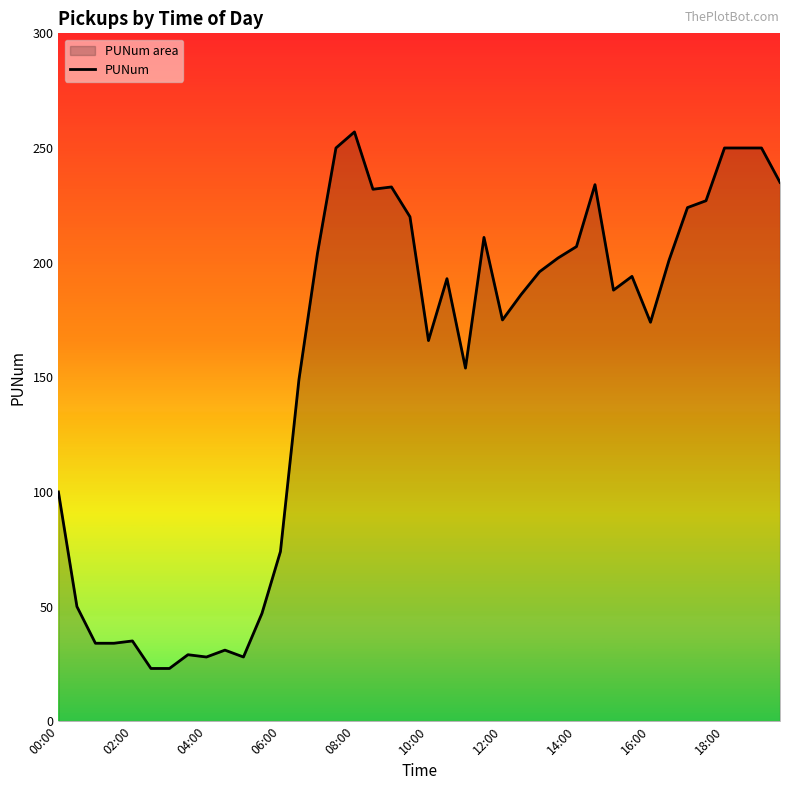

What is the ratio of the value at 16:00 to the value at 08:00?

0.7